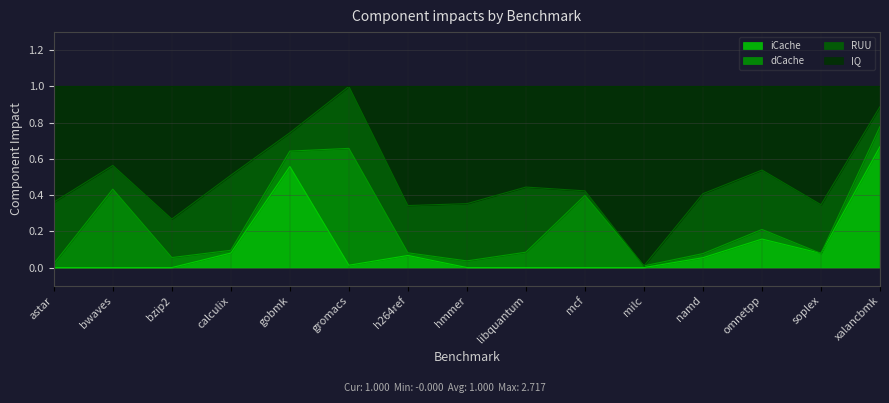

How many interior local peaks does the IQ series have?

4